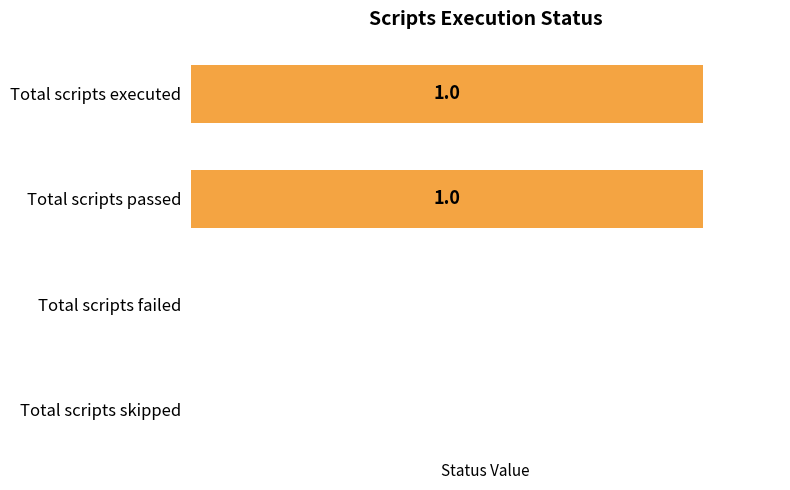

Between Total scripts passed and Total scripts skipped, which is larger?

Total scripts passed